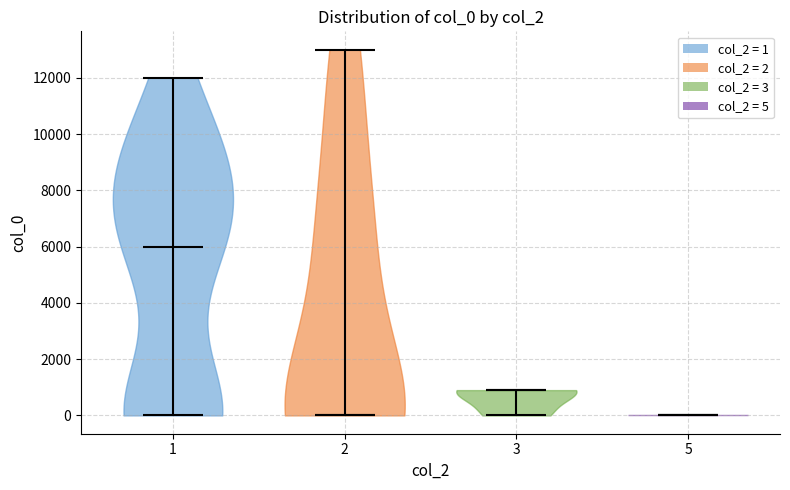

Reading left to right, read every violin against the y-axis: where its median line is, and the lowest and highest points it reaches. The values are not printed on the chart, so give them approximately, as read against the axis.

1: median line 6000, lowest point 0, highest point 12000
2: median line 0, lowest point 0, highest point 13000
3: median line 1000, lowest point 0, highest point 1000
5: median line 0, lowest point 0, highest point 0